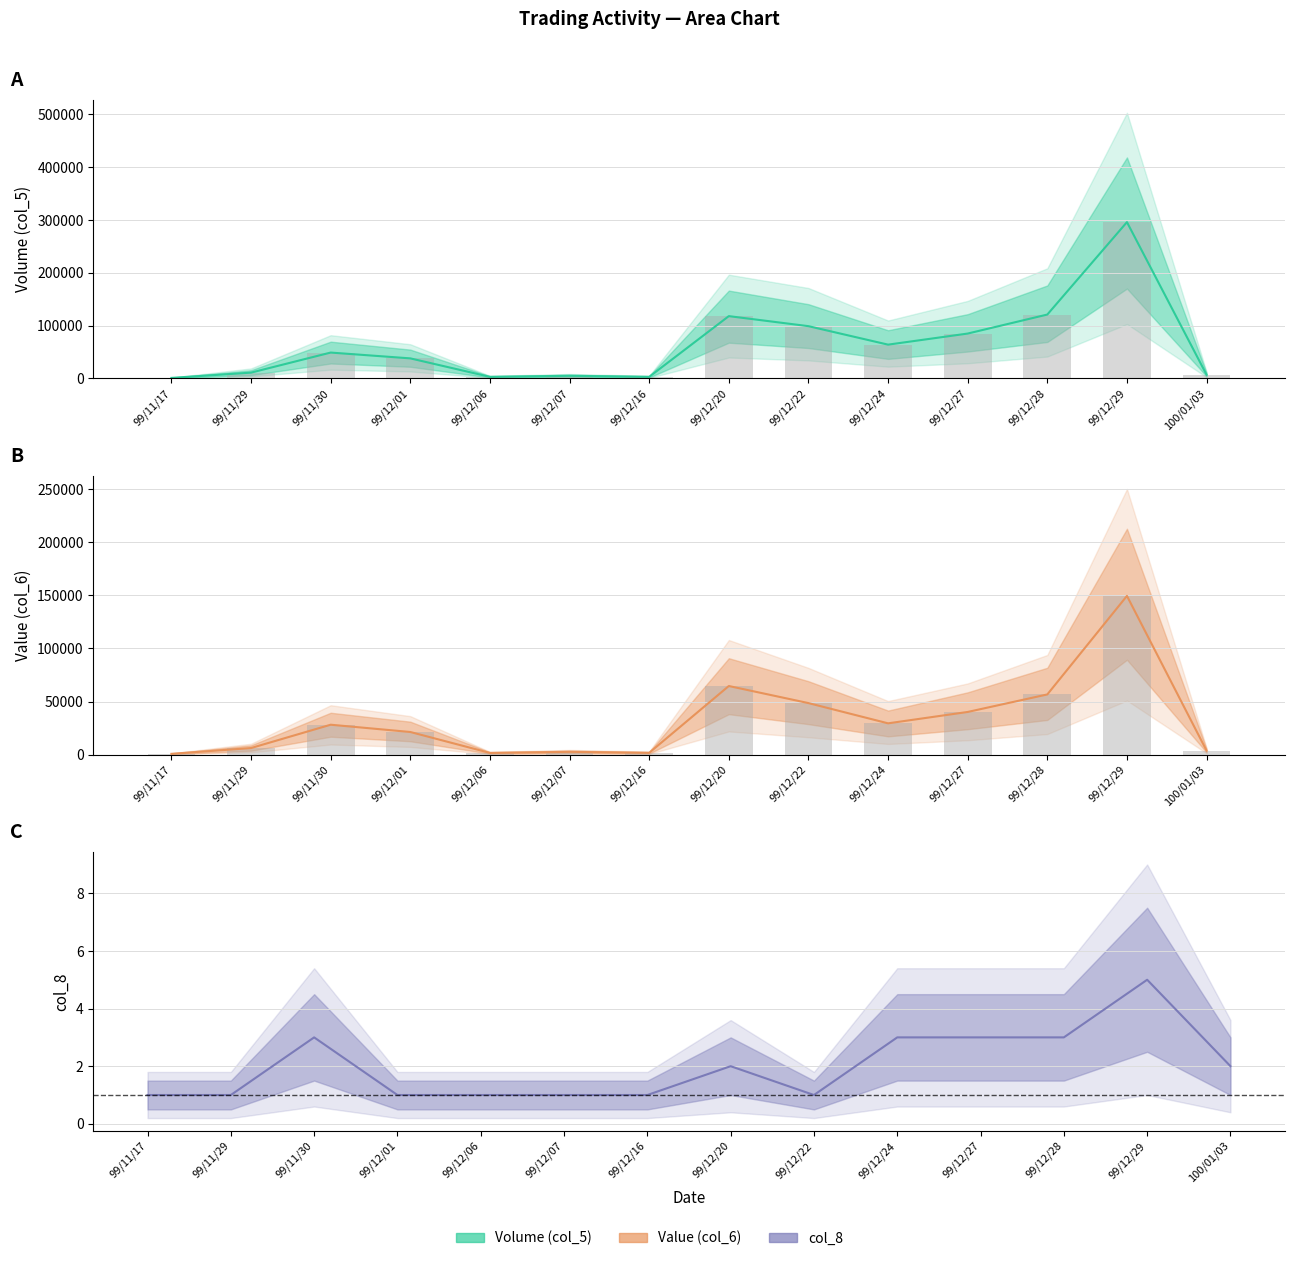

How many data points in col_8 are above 2?

5